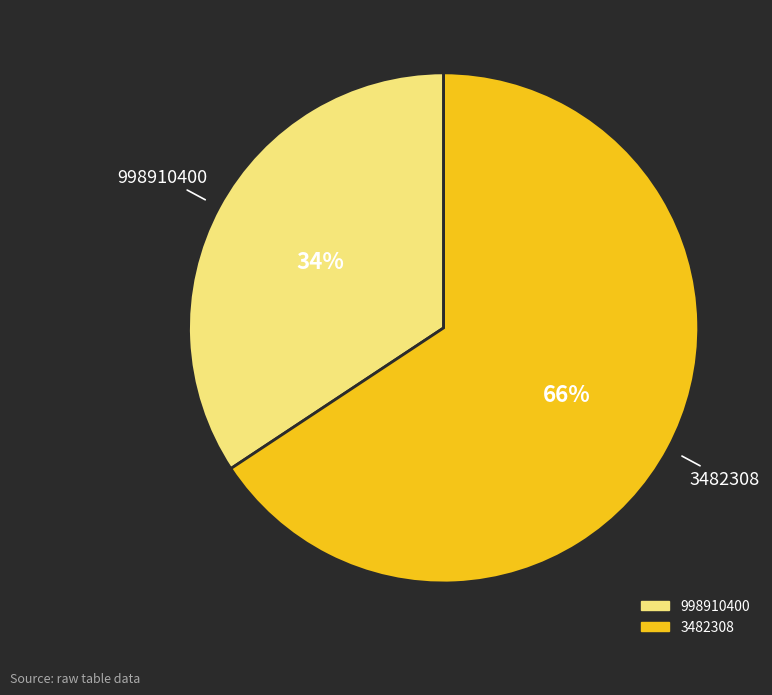

True or false: 3482308 accounts for 66% of the total.

True